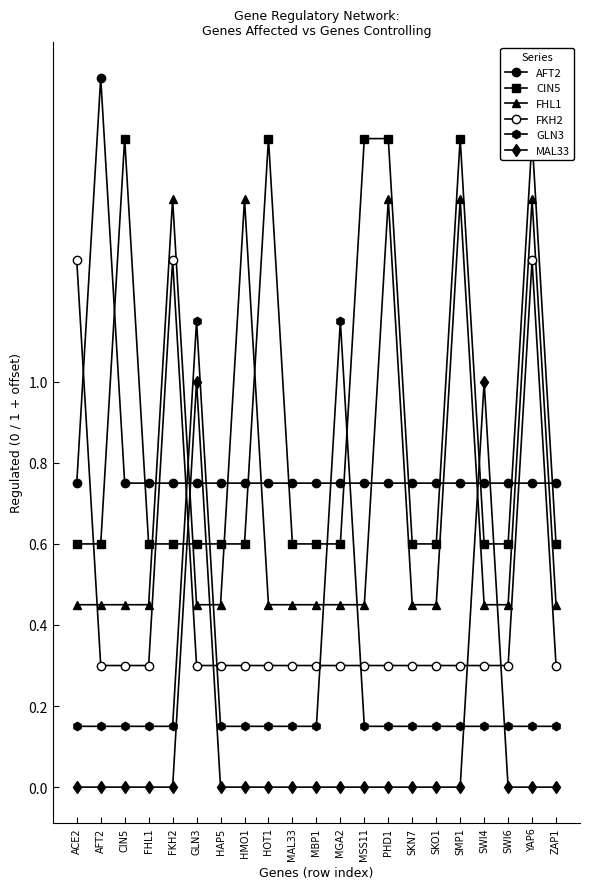

Where do CIN5 and MAL33 first cross each other?

FKH2 and GLN3